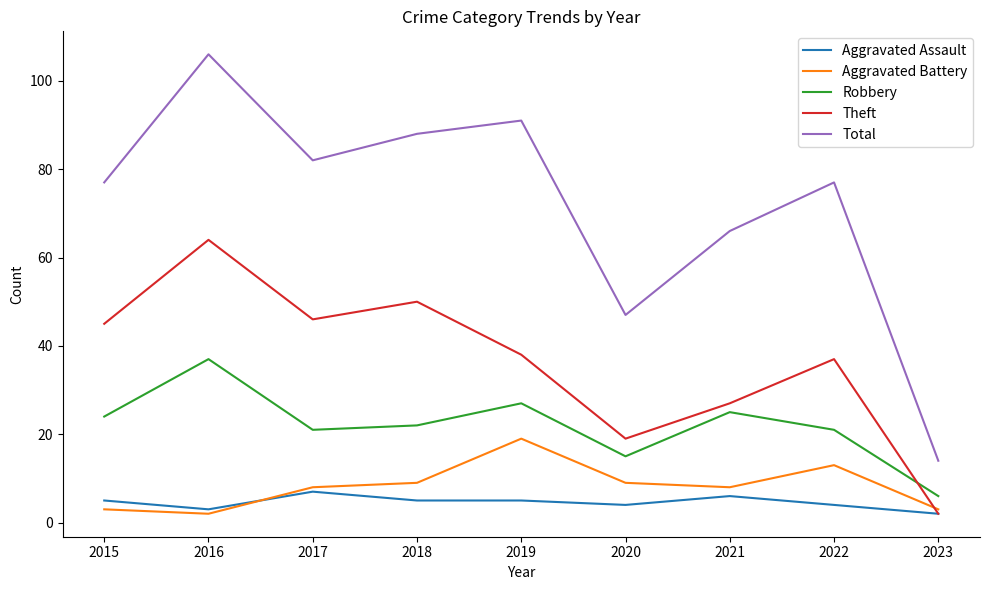

How many interior local peaks does the Total series have?

3